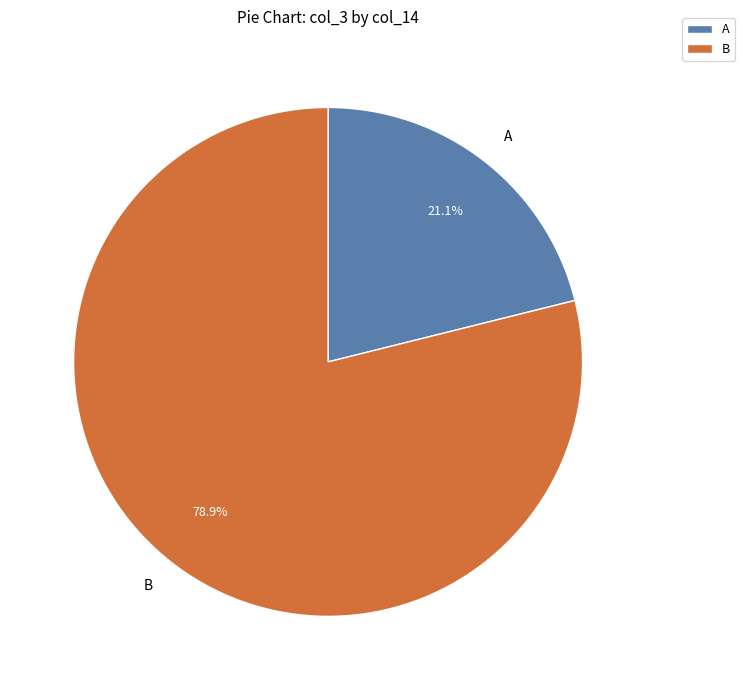

Count the number of slices in the pie.

2